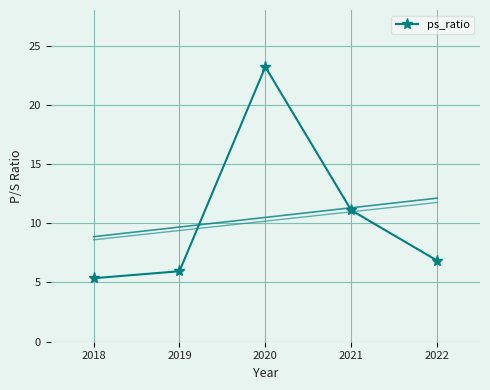

True or false: the data shows 5.4 at 2018.

True